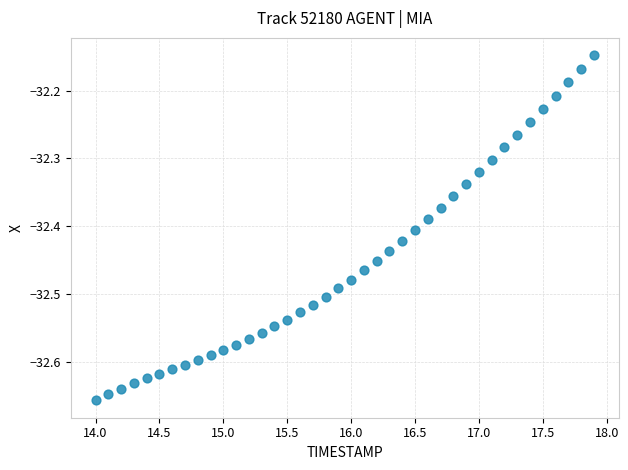

What is the range of Y values (max minus min)?

0.5